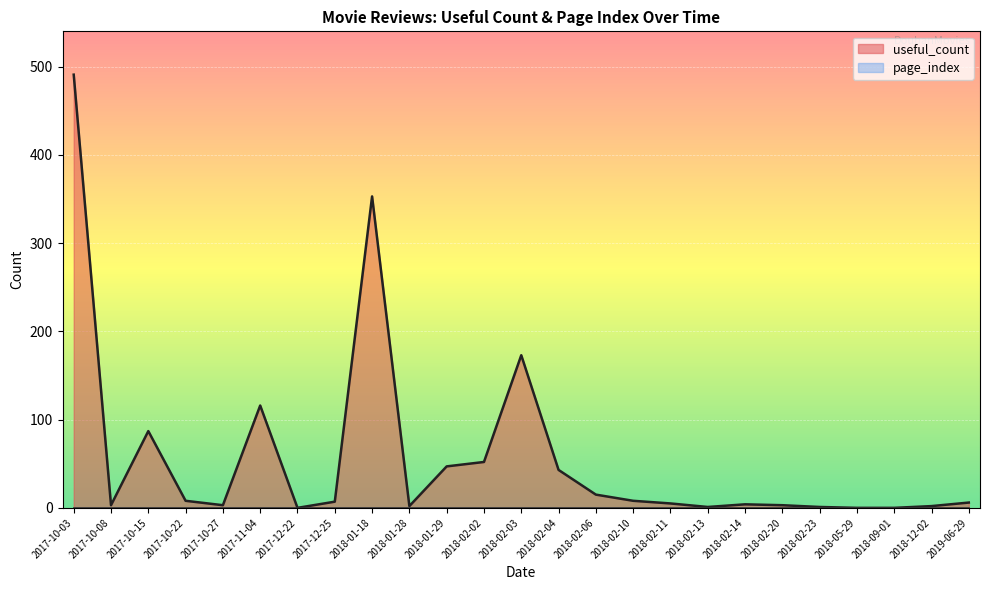

Which category has the lowest value in the page_index series?

2017-10-03